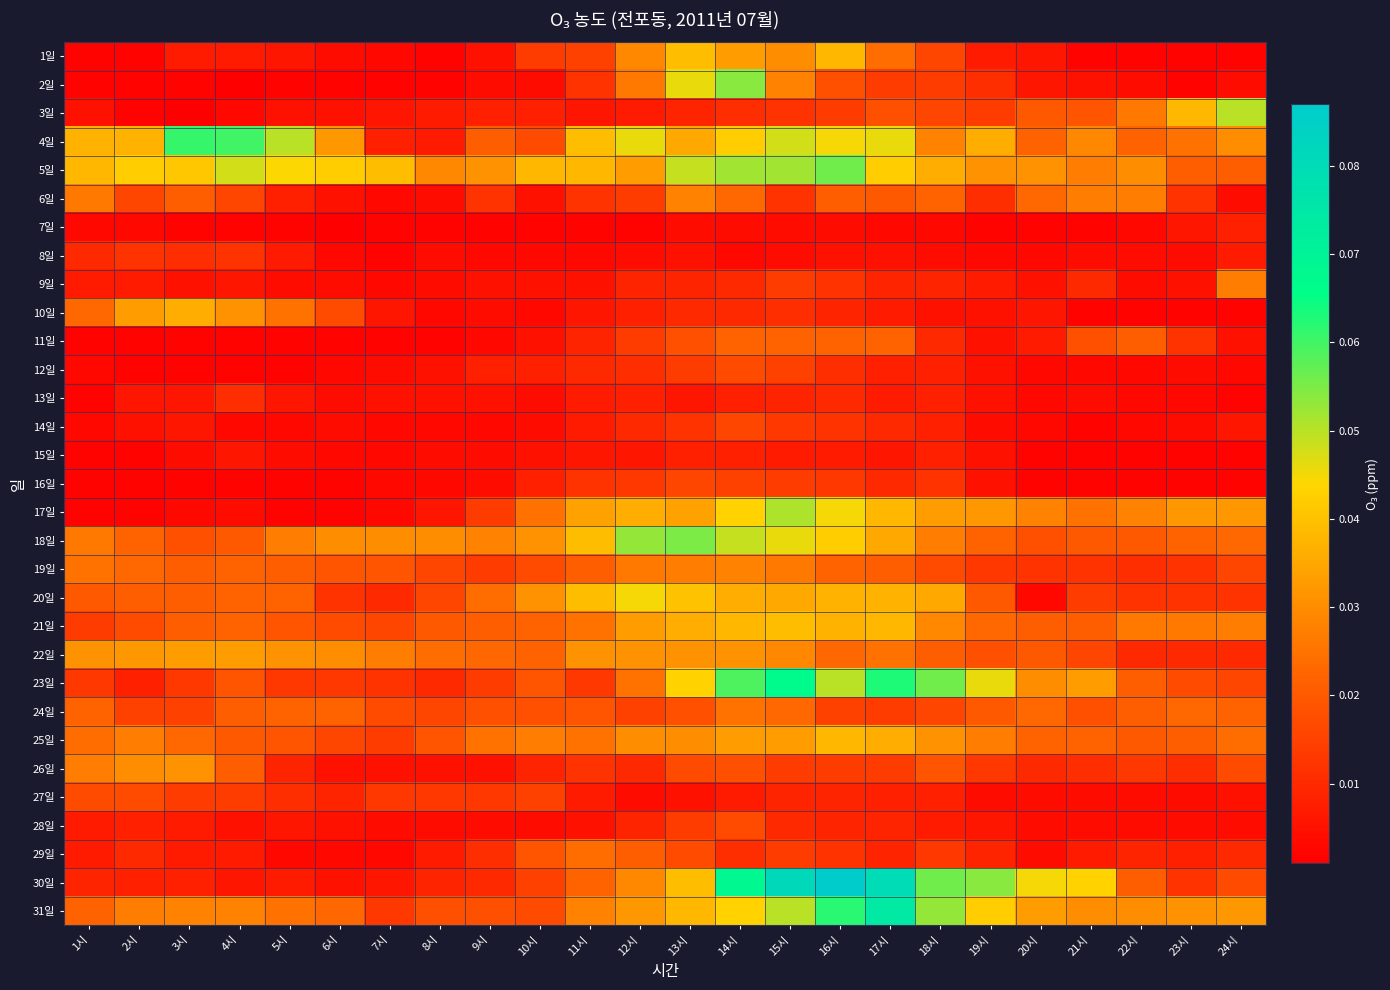

Rank the series at 22시 from lowest to highest value.

1일, 10일, 15일, 16일, 7일, 12일, 13일, 14일, 2일, 8일, 9일, 27일, 28일, 29일, 22일, 19일, 20일, 26일, 18일, 25일, 11일, 23일, 24일, 30일, 4일, 3일, 21일, 6일, 17일, 5일, 31일